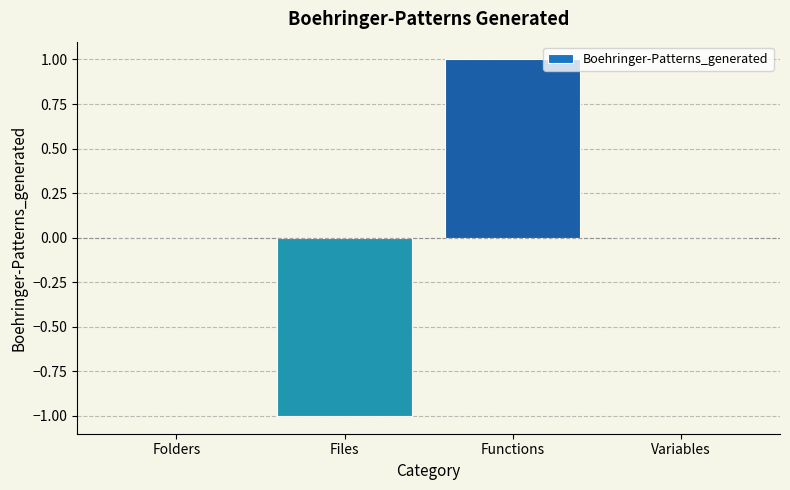

What is the change in value from Files to Variables?

+1